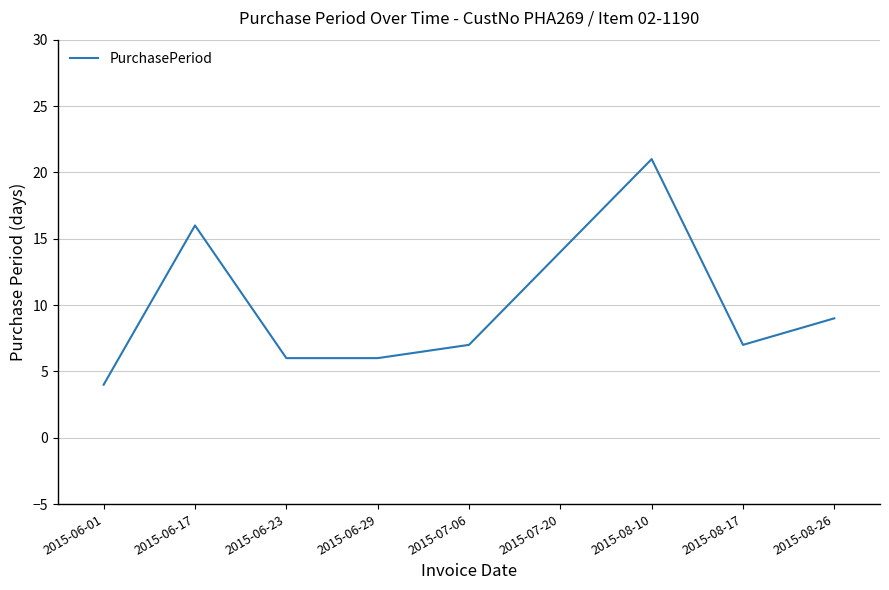

Approximately how many times larger is the value at 2015-07-20 compared to 2015-08-17?

2.0